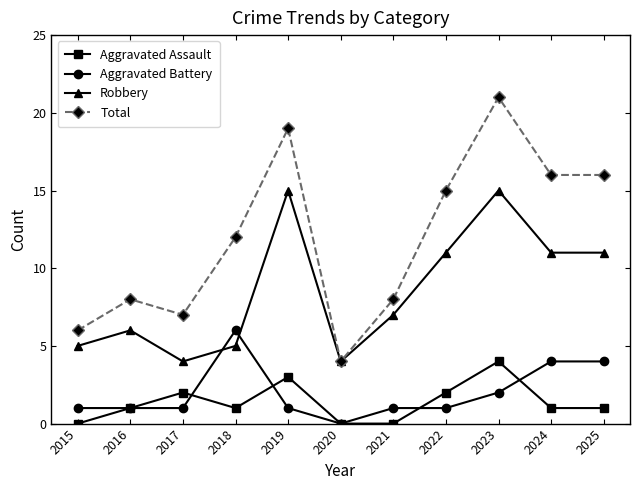

At which label is Total closest to 12?

2018